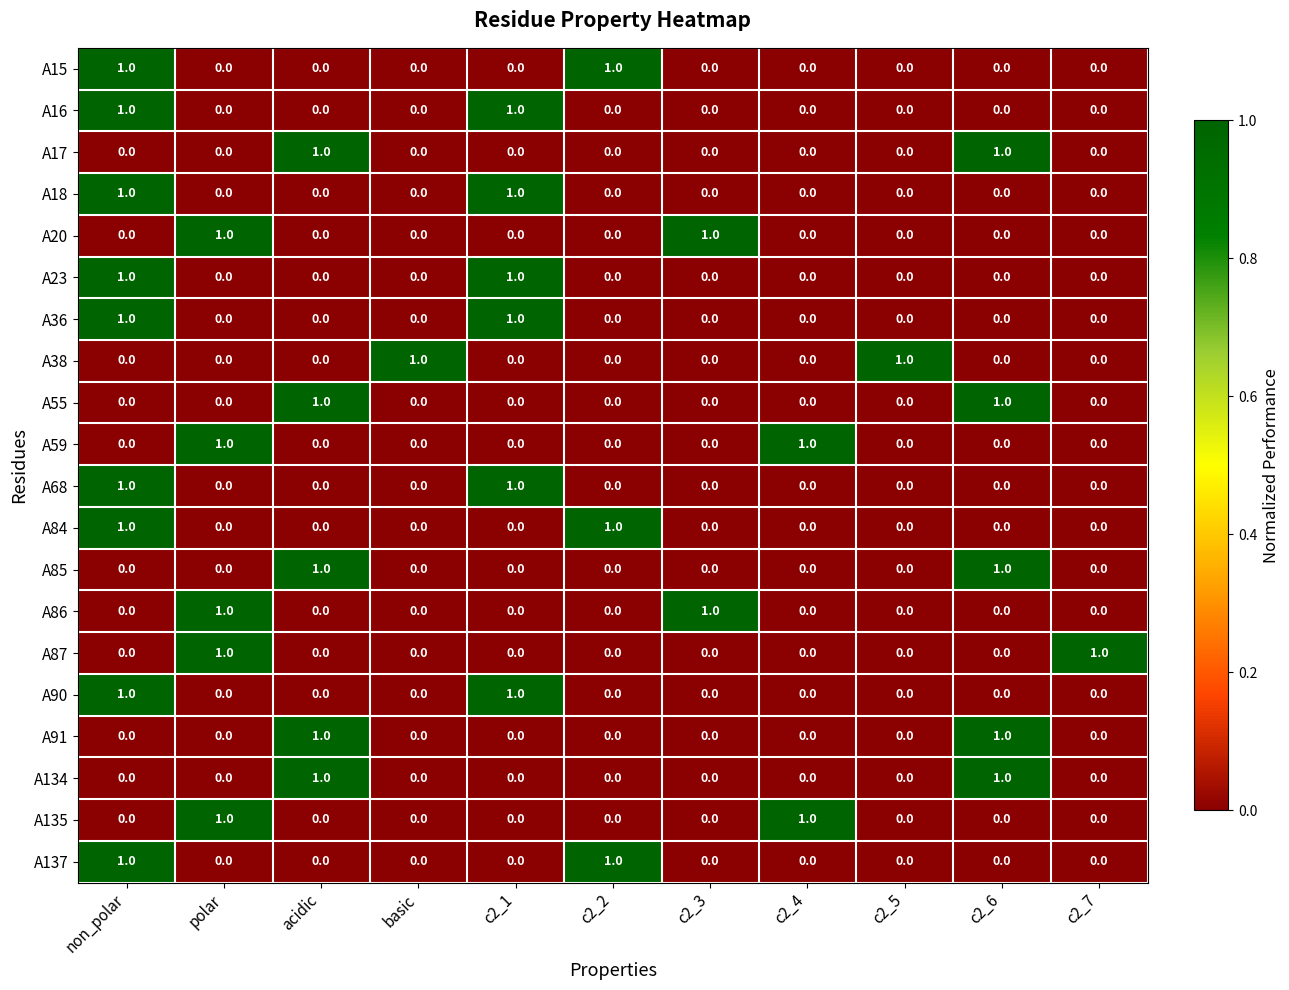

How many distinct data groups are displayed?

20